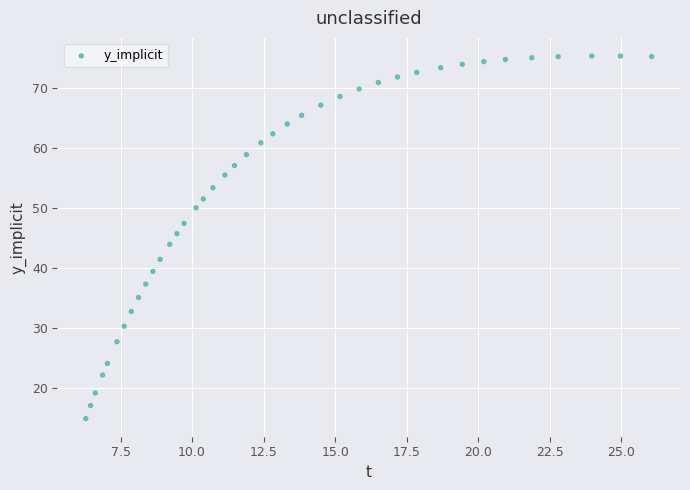

What is the range of Y values (max minus min)?

60.6